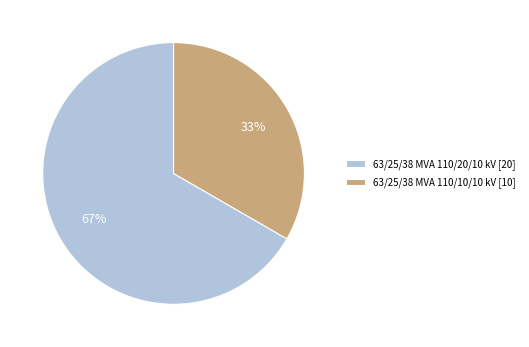

True or false: 63/25/38 MVA 110/20/10 kV accounts for 53% of the total.

False